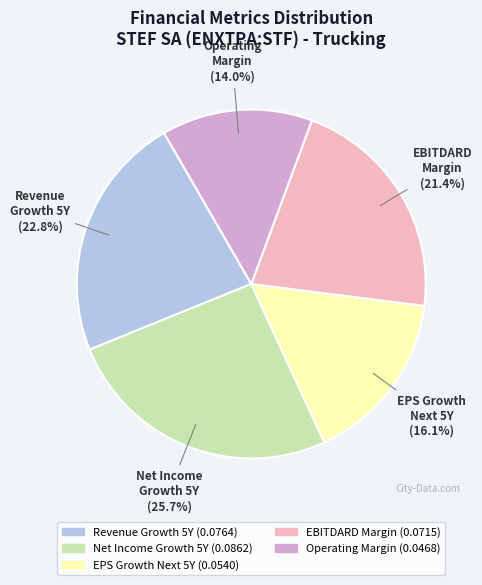

How many segments does this pie chart have?

5